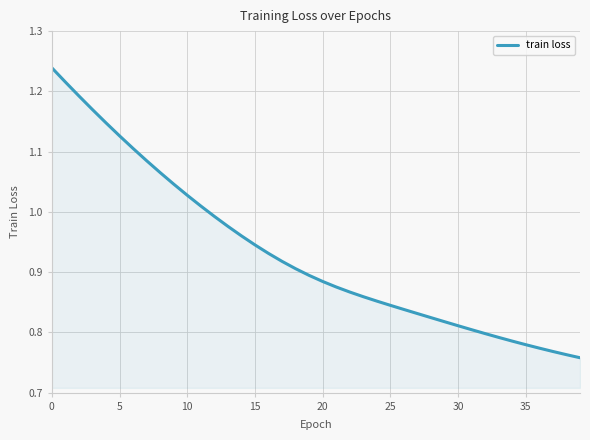

What is the difference between the maximum and minimum values?

0.5